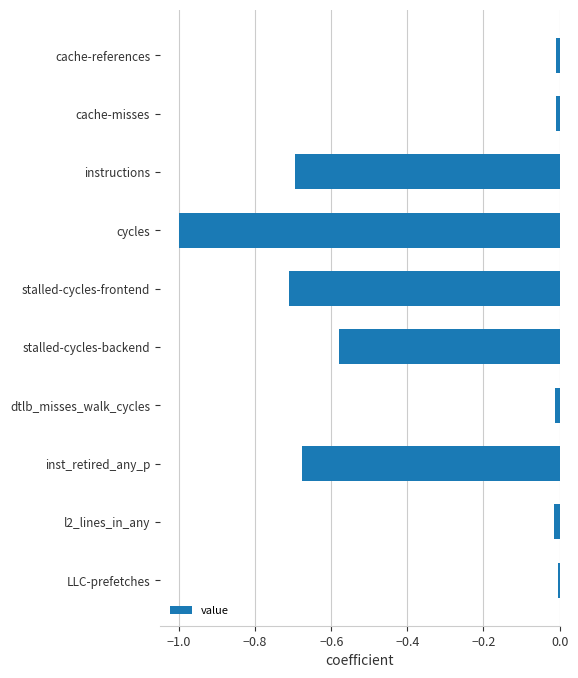

Are the bars grouped side by side (vs. stacked)?

No